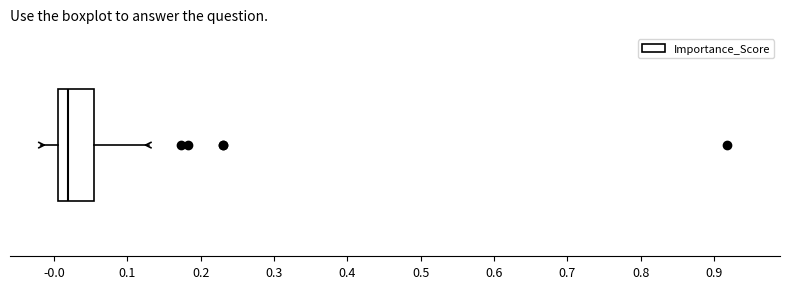

Where is the left edge of the box on the x-axis? The values are not printed on the chart, so give them approximately, as read against the axis.

0.01